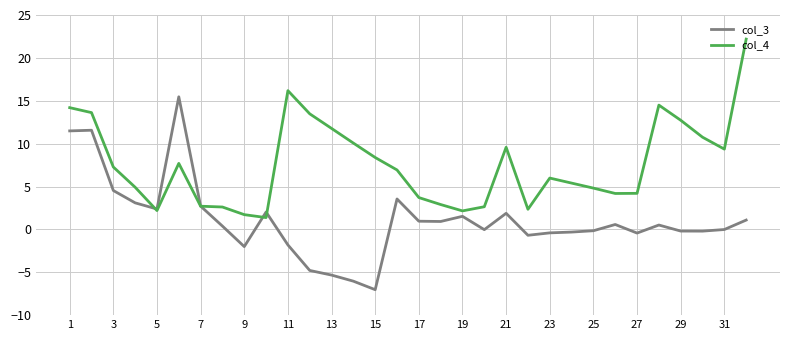

Rank the series by their maximum value, from highest to lowest.

col_4, col_3